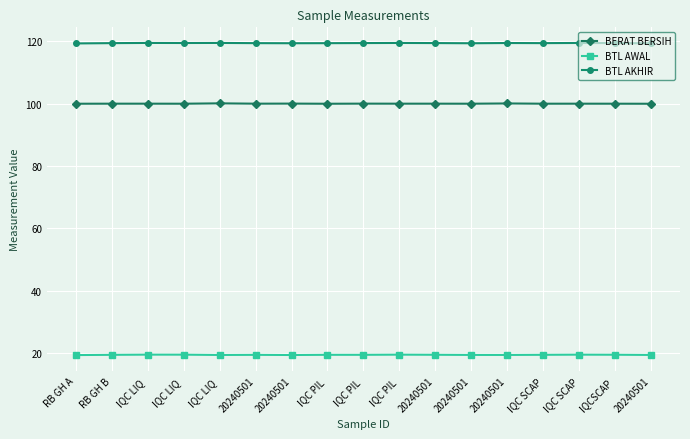

How many interior local valleys does the BTL AKHIR series have?

4